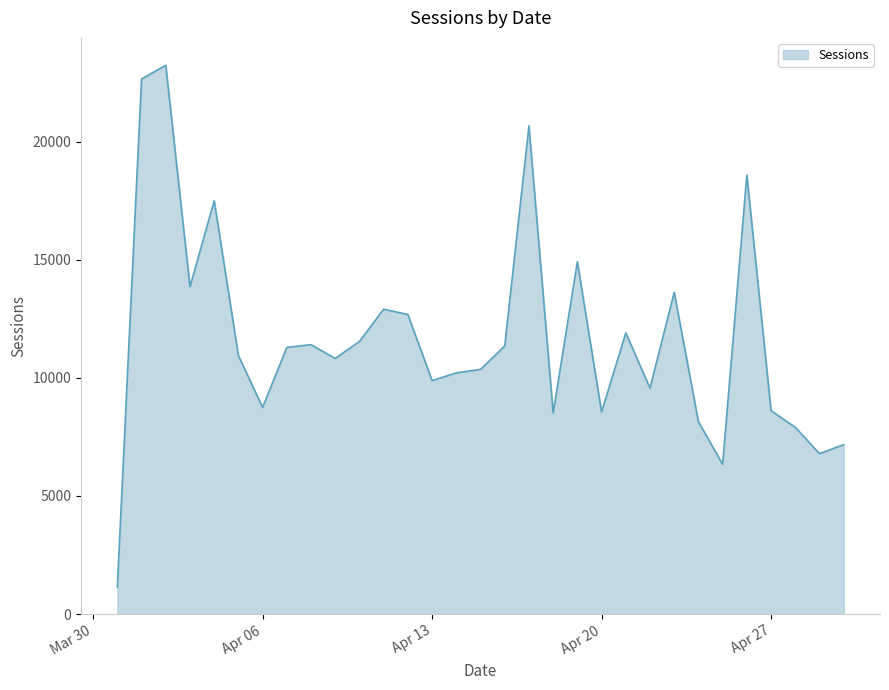

What is the difference between the maximum and minimum values?

22080